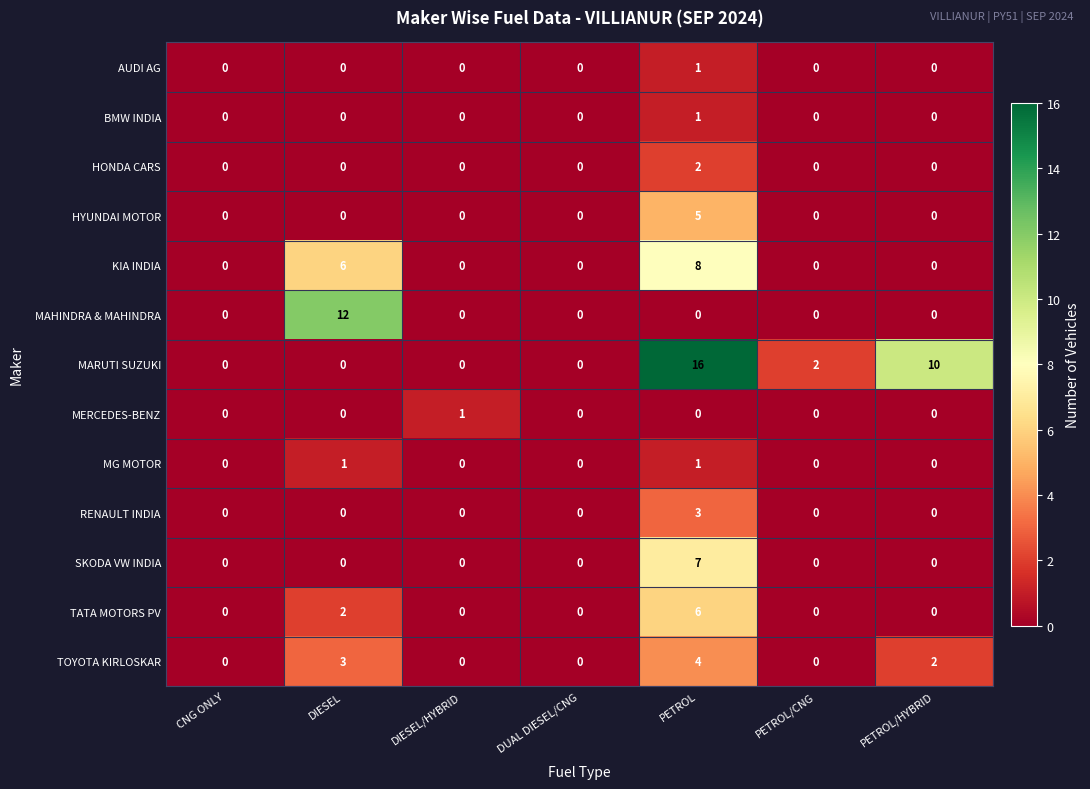

How many KIA INDIA values are between 0 and 6?

6